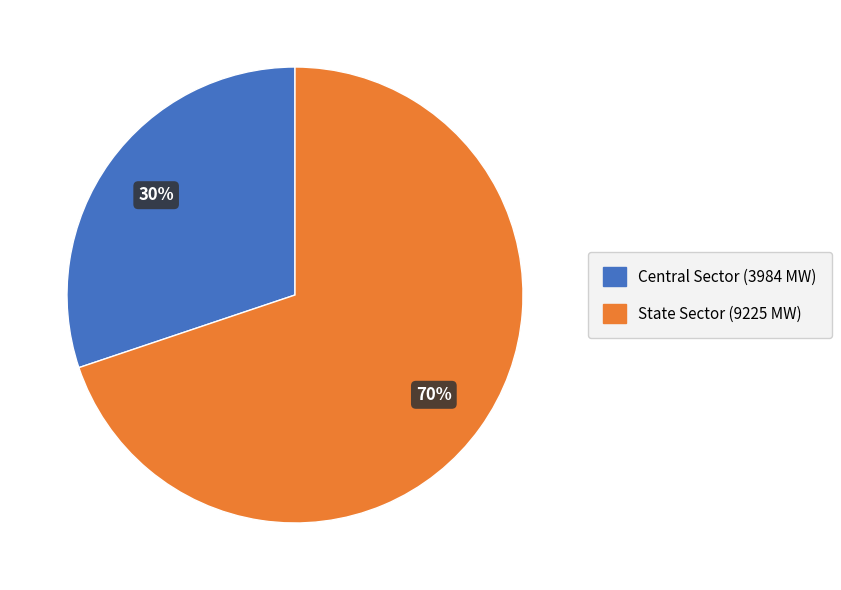

Does any single category account for the majority?

Yes